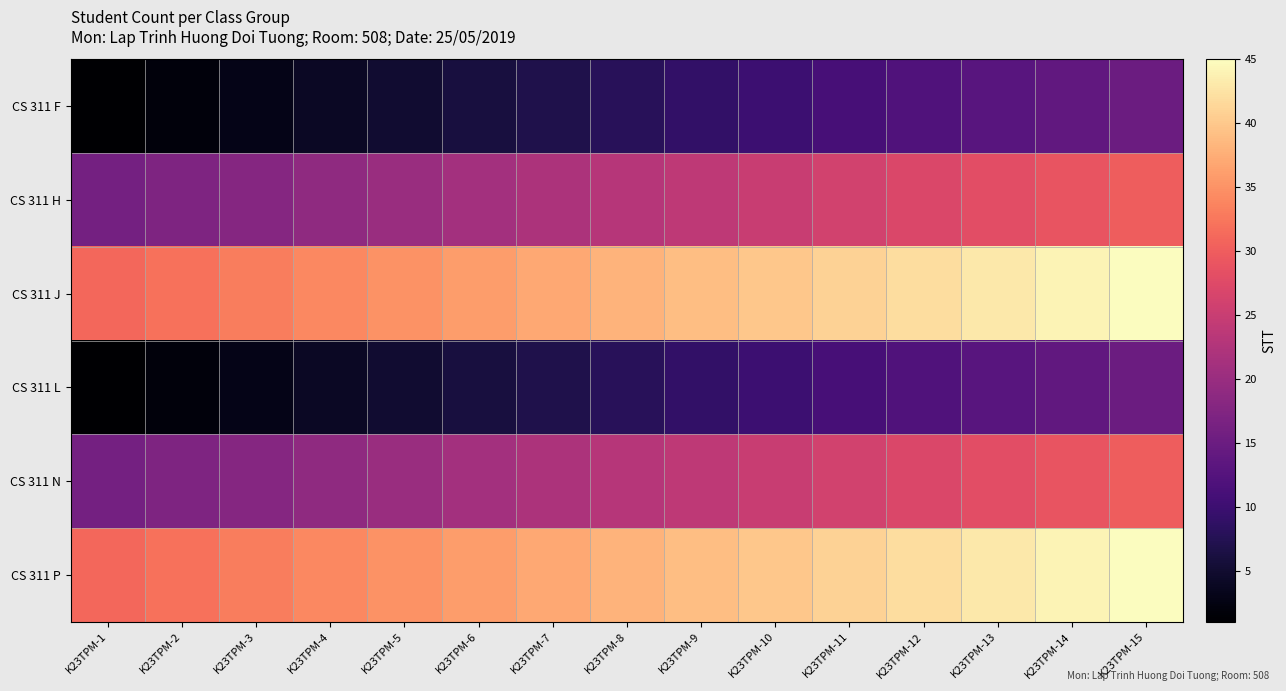

Reading right to left, what are all the values shown in this chart?

CS 311 F: K23TPM-15=15	K23TPM-14=14	K23TPM-13=13	K23TPM-12=12	K23TPM-11=11	K23TPM-10=10	K23TPM-9=9	K23TPM-8=8	K23TPM-7=7	K23TPM-6=6	K23TPM-5=5	K23TPM-4=4	K23TPM-3=3	K23TPM-2=2	K23TPM-1=1
CS 311 H: K23TPM-15=30	K23TPM-14=29	K23TPM-13=28	K23TPM-12=27	K23TPM-11=26	K23TPM-10=25	K23TPM-9=24	K23TPM-8=23	K23TPM-7=22	K23TPM-6=21	K23TPM-5=20	K23TPM-4=19	K23TPM-3=18	K23TPM-2=17	K23TPM-1=16
CS 311 J: K23TPM-15=45	K23TPM-14=44	K23TPM-13=43	K23TPM-12=42	K23TPM-11=41	K23TPM-10=40	K23TPM-9=39	K23TPM-8=38	K23TPM-7=37	K23TPM-6=36	K23TPM-5=35	K23TPM-4=34	K23TPM-3=33	K23TPM-2=32	K23TPM-1=31
CS 311 L: K23TPM-15=15	K23TPM-14=14	K23TPM-13=13	K23TPM-12=12	K23TPM-11=11	K23TPM-10=10	K23TPM-9=9	K23TPM-8=8	K23TPM-7=7	K23TPM-6=6	K23TPM-5=5	K23TPM-4=4	K23TPM-3=3	K23TPM-2=2	K23TPM-1=1
CS 311 N: K23TPM-15=30	K23TPM-14=29	K23TPM-13=28	K23TPM-12=27	K23TPM-11=26	K23TPM-10=25	K23TPM-9=24	K23TPM-8=23	K23TPM-7=22	K23TPM-6=21	K23TPM-5=20	K23TPM-4=19	K23TPM-3=18	K23TPM-2=17	K23TPM-1=16
CS 311 P: K23TPM-15=45	K23TPM-14=44	K23TPM-13=43	K23TPM-12=42	K23TPM-11=41	K23TPM-10=40	K23TPM-9=39	K23TPM-8=38	K23TPM-7=37	K23TPM-6=36	K23TPM-5=35	K23TPM-4=34	K23TPM-3=33	K23TPM-2=32	K23TPM-1=31